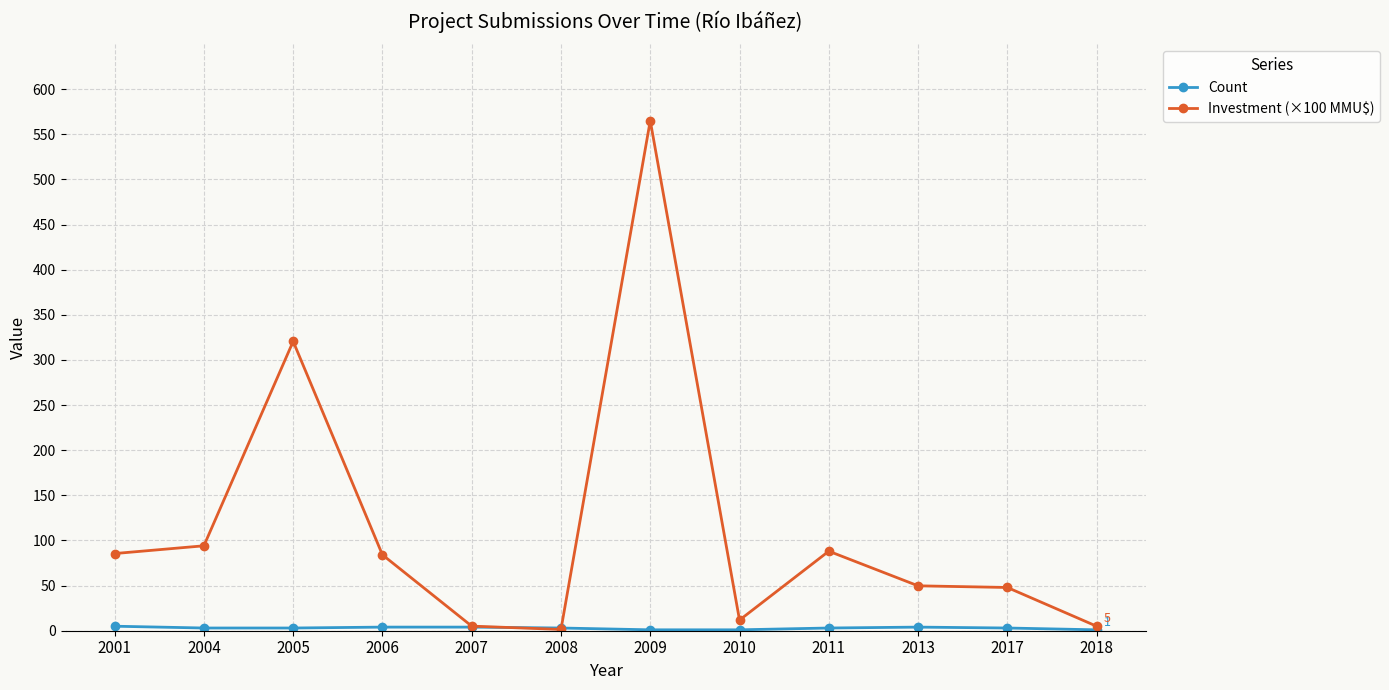

What is the value of the Investment (×100 MMU$) point at the 4th from the left?

84.1